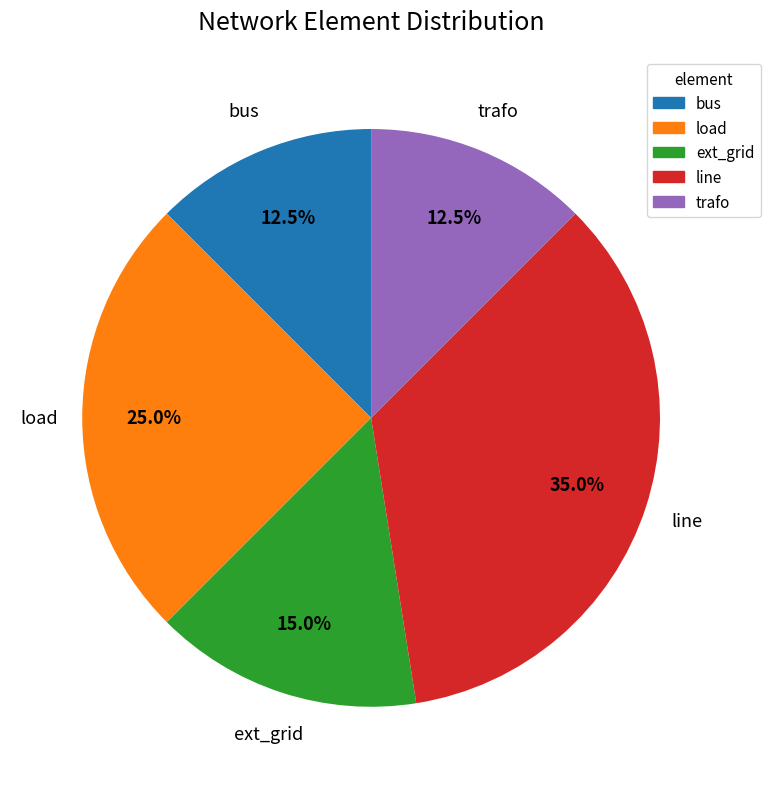

Which category has the biggest portion of the pie?

line